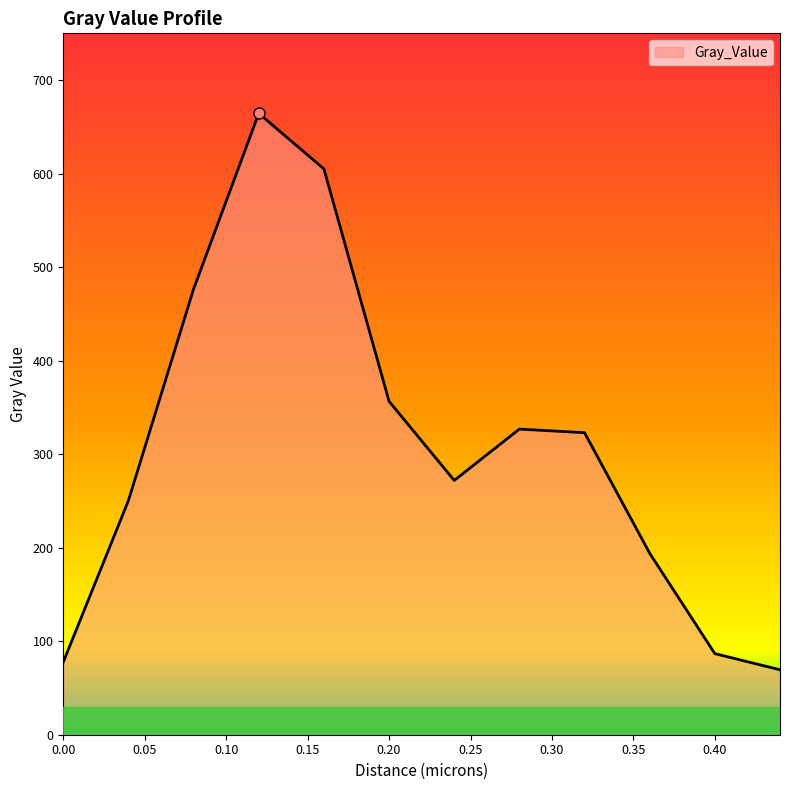

What is the difference between the maximum and second lowest values?

586.7